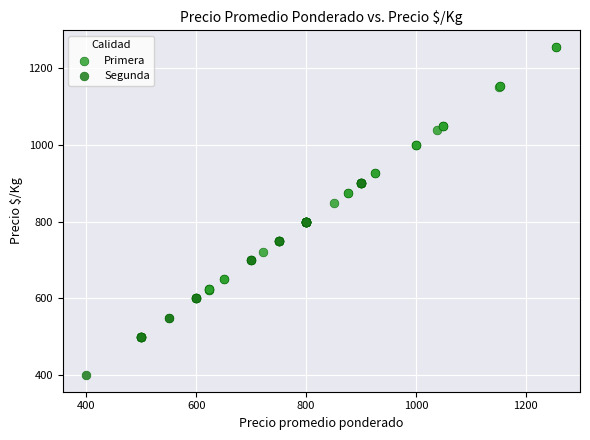

Which series has the largest Y range (max minus min)?

Primera